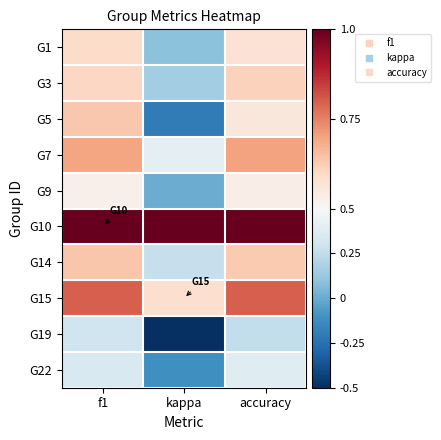

Which category has the highest value across all series?

f1